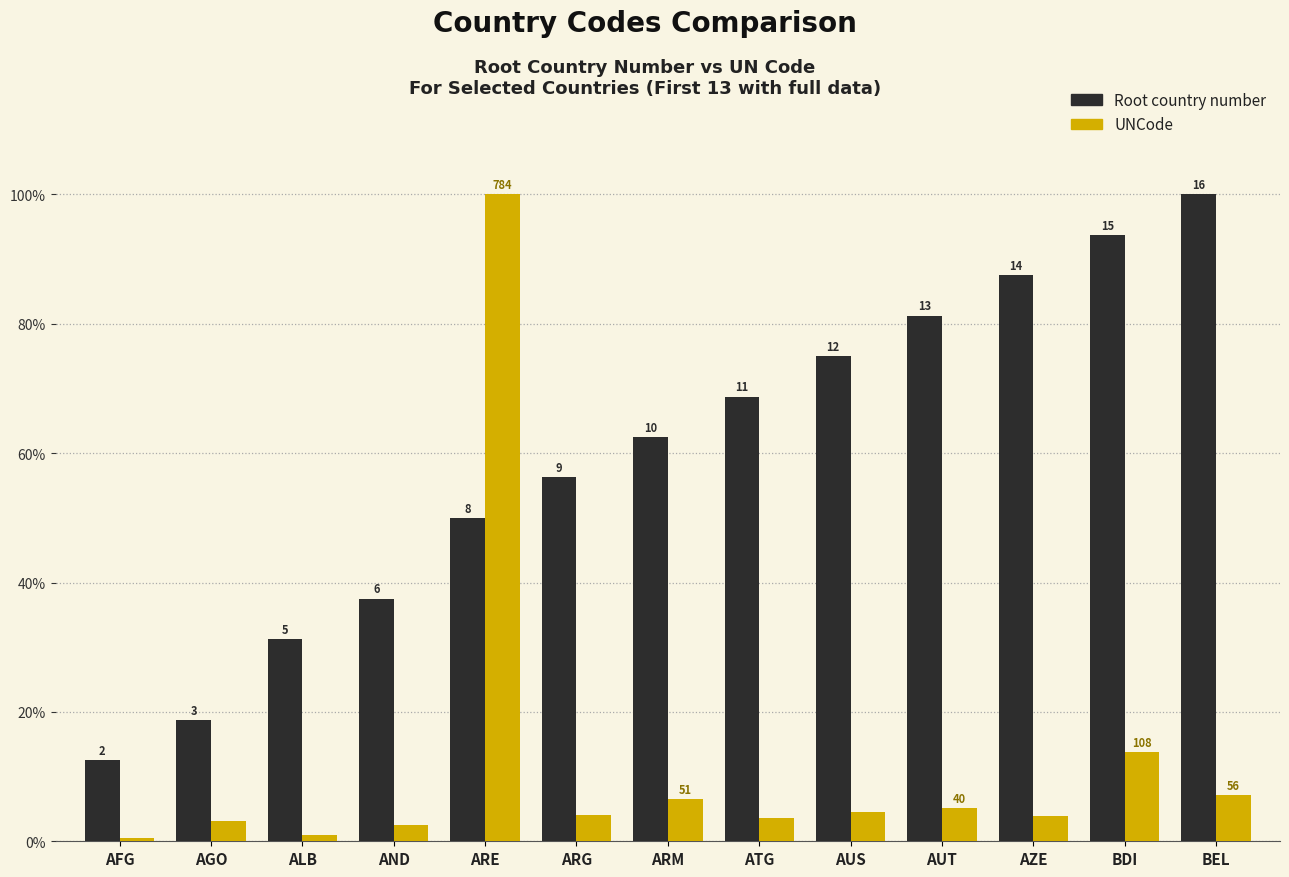

Are the bars grouped side by side (vs. stacked)?

Yes